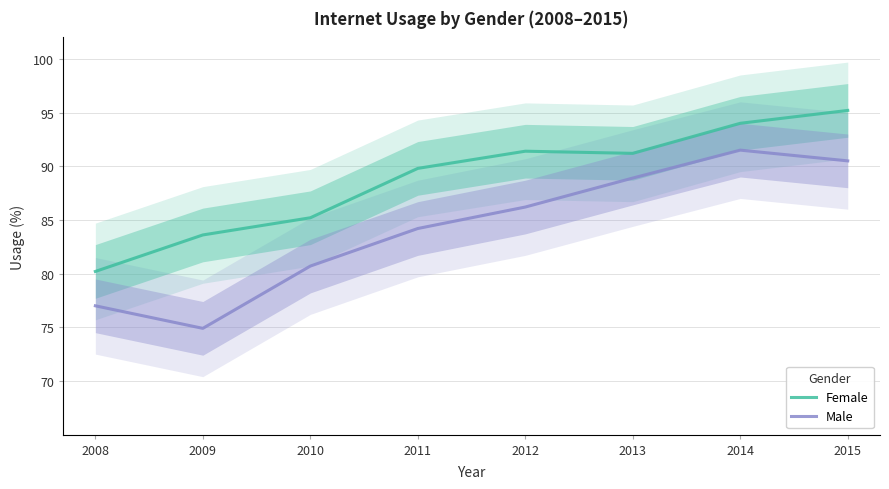

Count the number of categories in the chart.

8